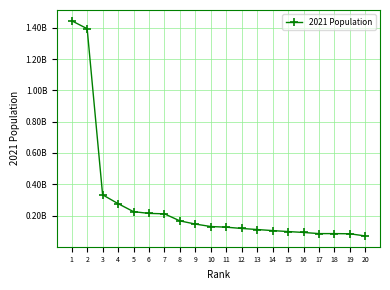

Is this an area chart (filled region under the line)?

No